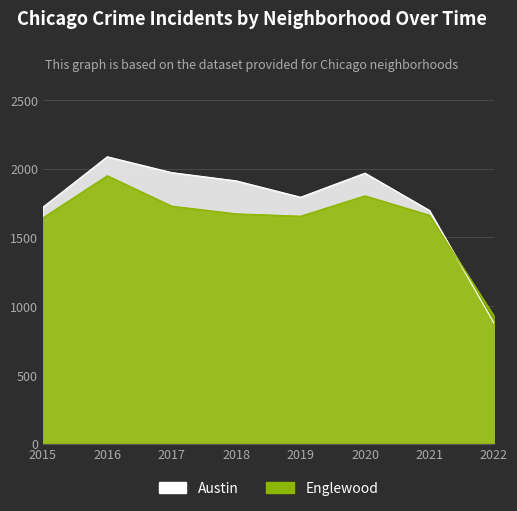

What is the average value of the Austin series?

1752